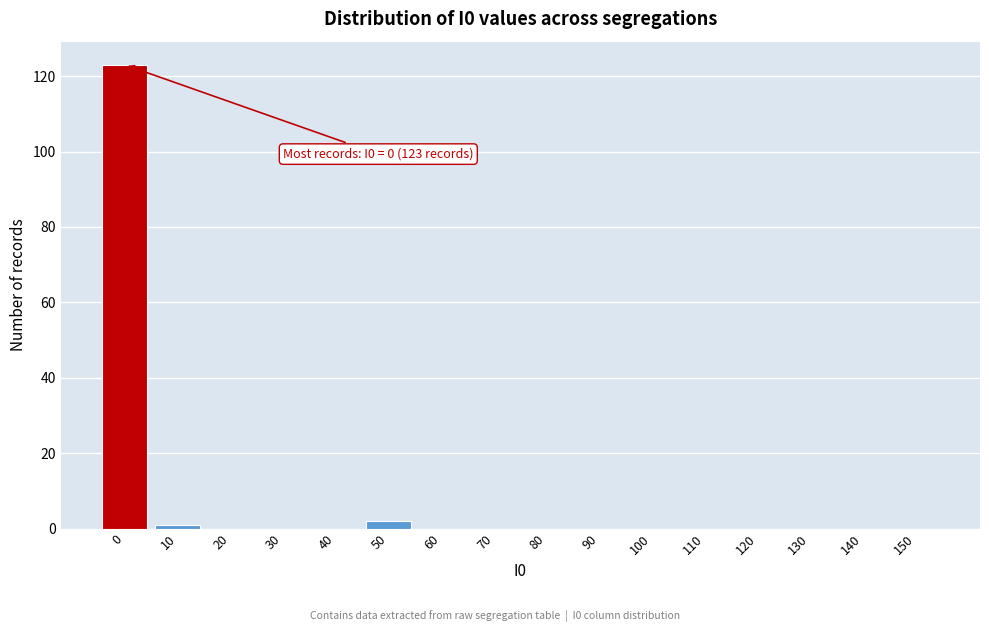

Reading left to right, transcribe all the data shown in this chart.

0=123	10=1	20=0	30=0	40=0	50=2	60=0	70=0	80=0	90=0	100=0	110=0	120=0	130=0	140=0	150=0